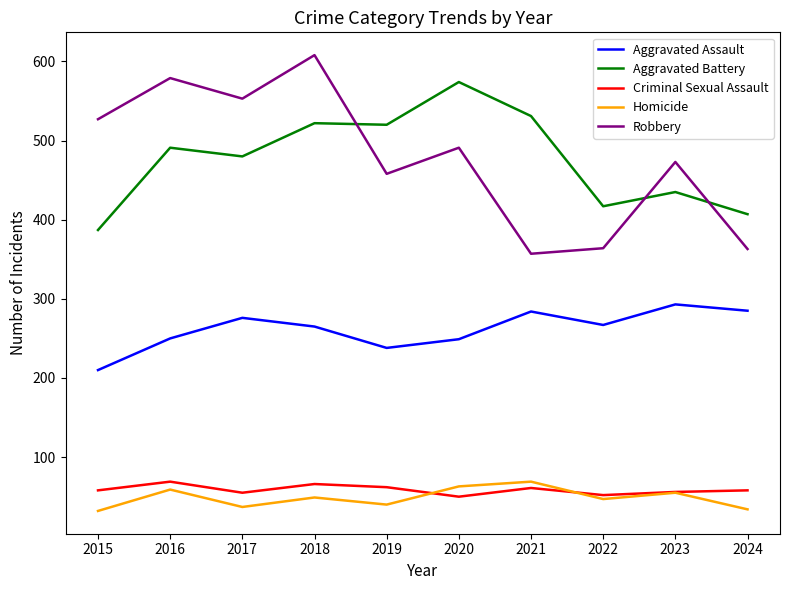

The Aggravated Assault series shows 210 at 2015. True or false?

True